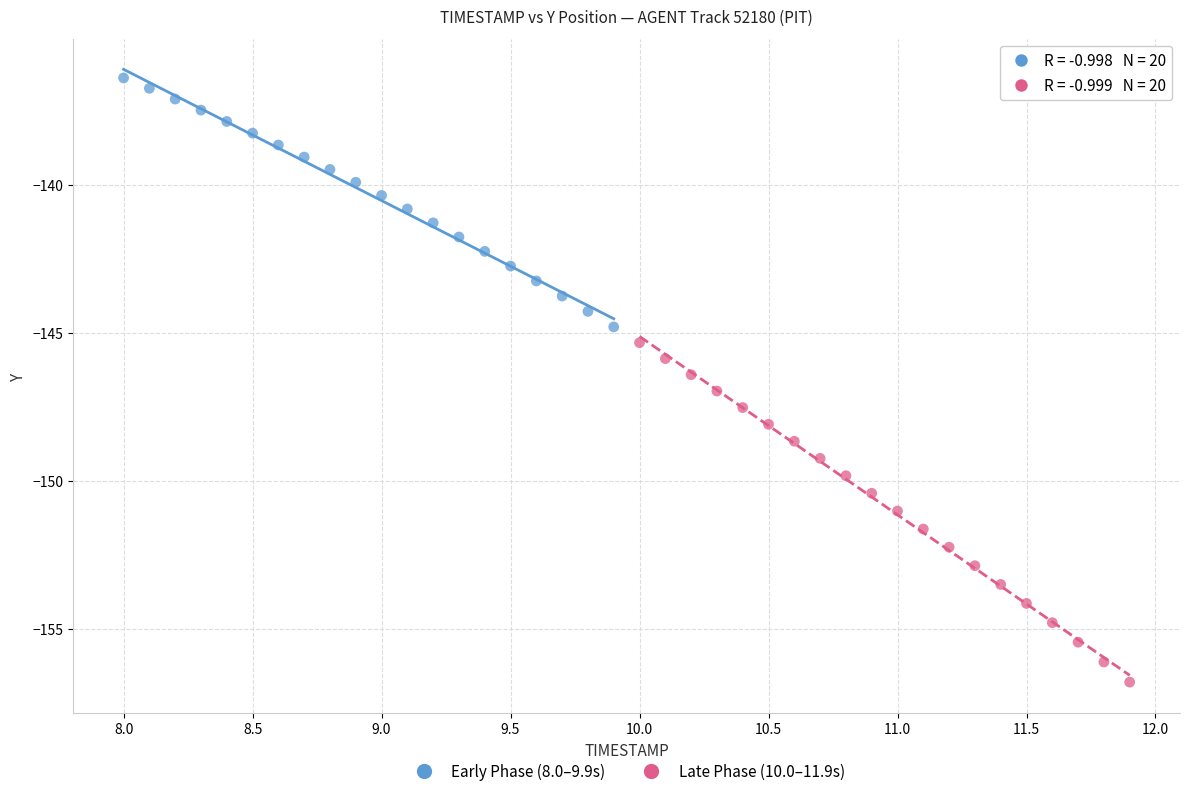

Which series contains the highest Y value?

Early Phase (8.0–9.9s)